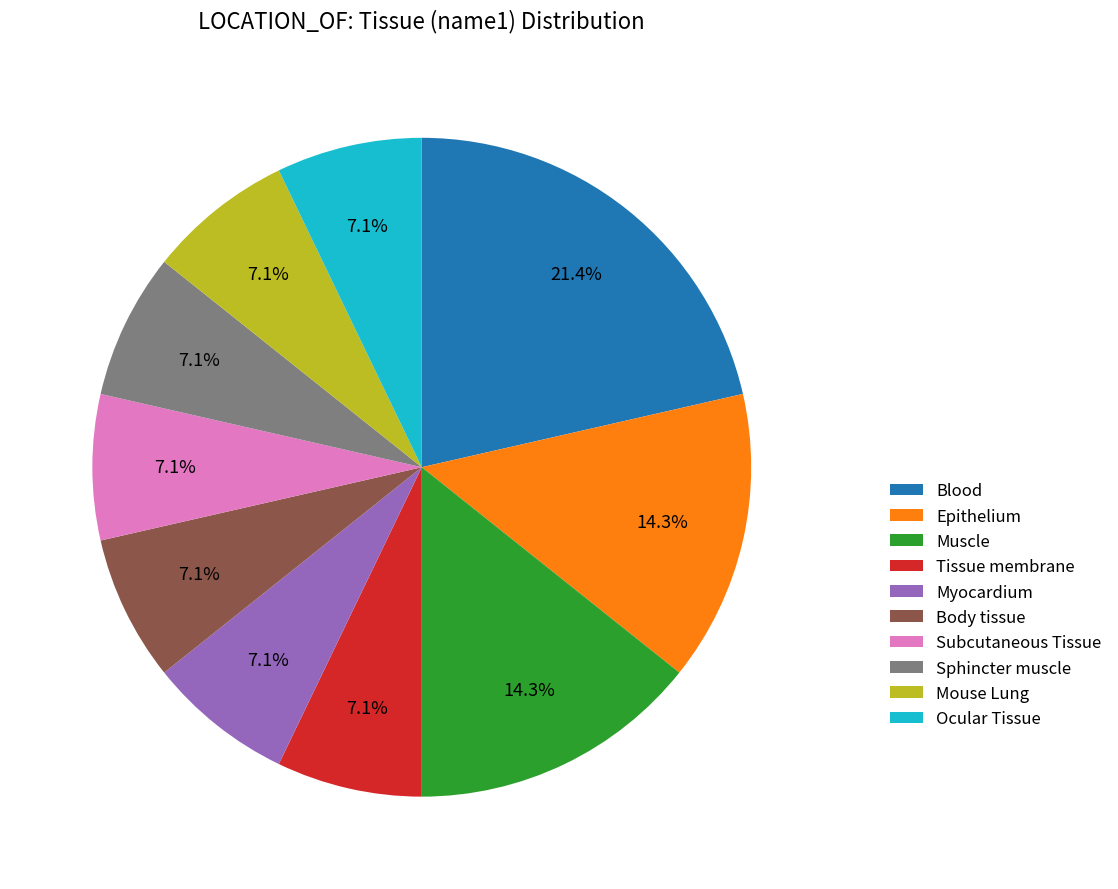

Does any single category account for the majority?

No